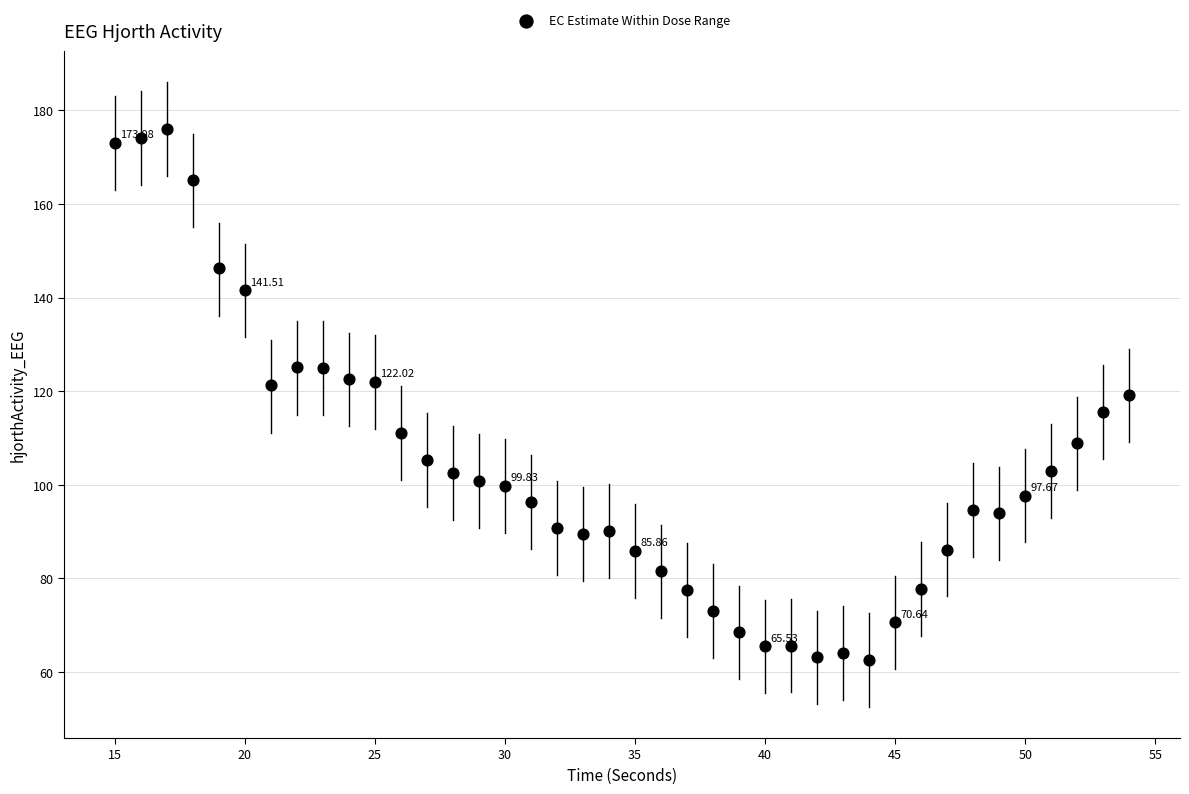

What is the range of X values (max minus min)?

39.0